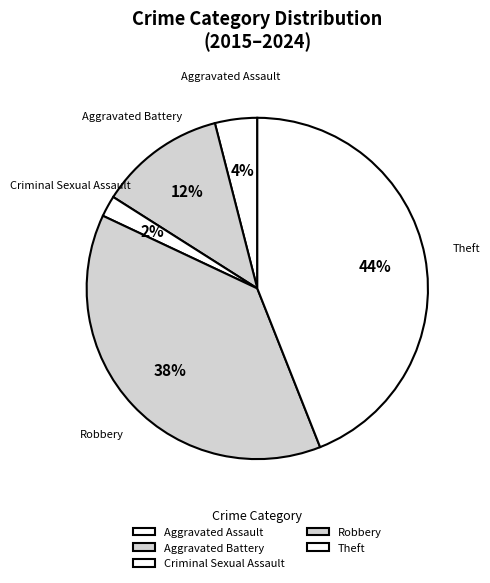

Is Aggravated Assault the majority of the pie?

No